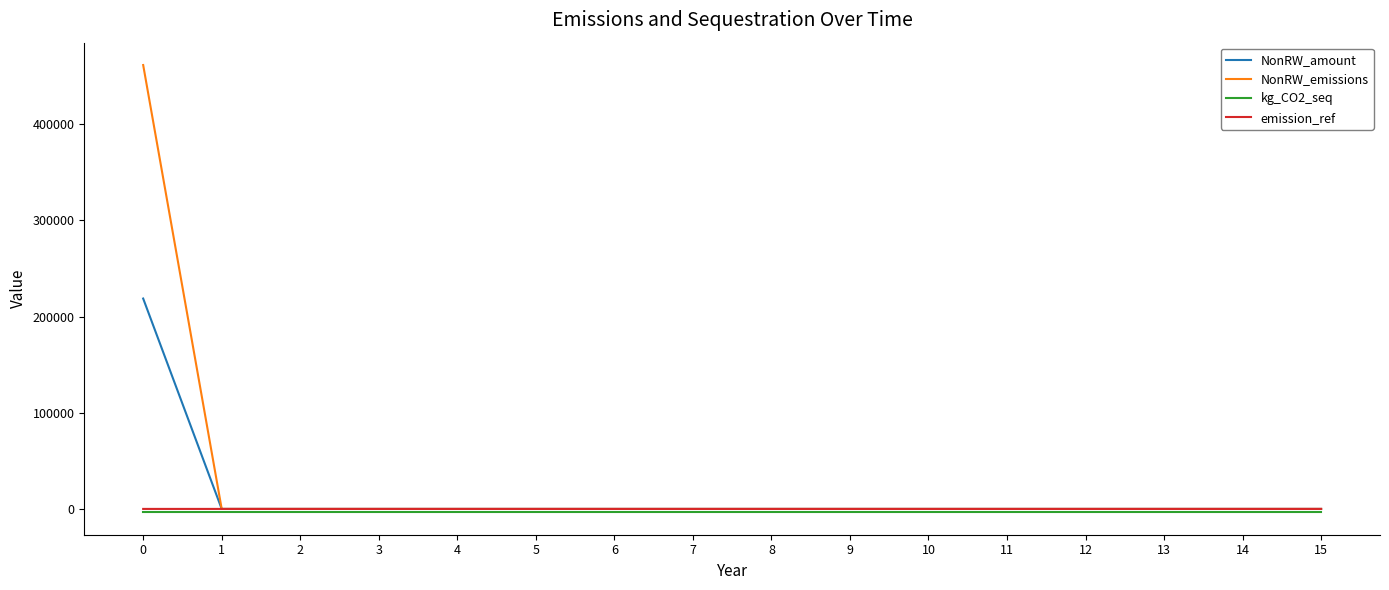

Which series has the widest spread of values?

NonRW_emissions